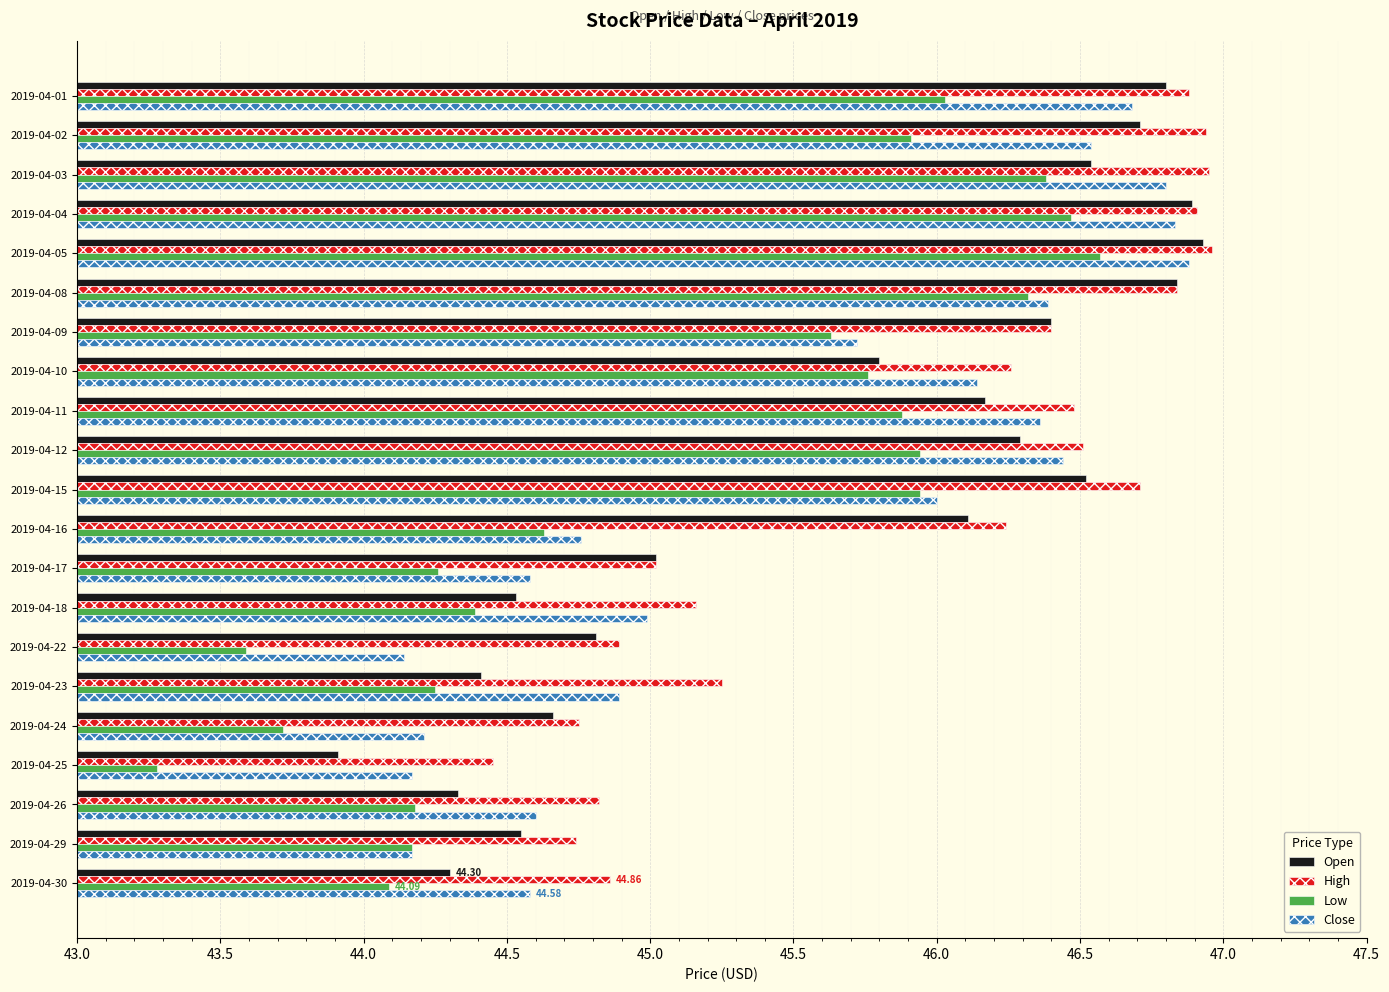

At which category is the sum across all series the highest?

2019-04-05